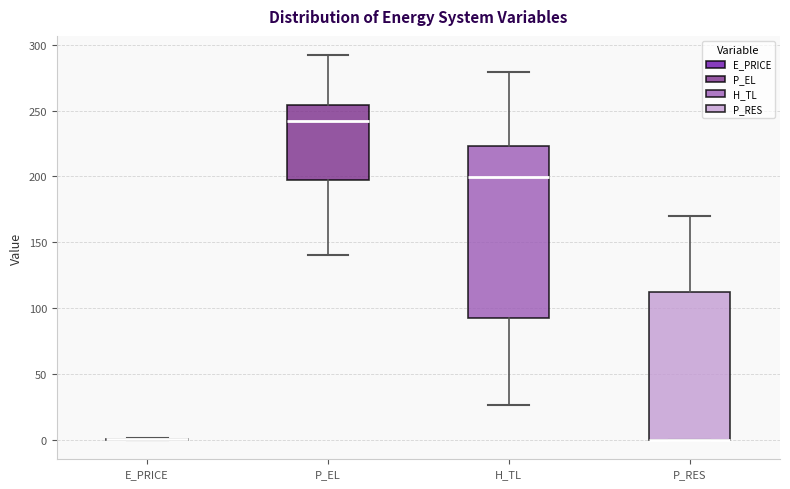

Comparing the boxes themselves (not the whiskers), which one is the tallest?

H_TL